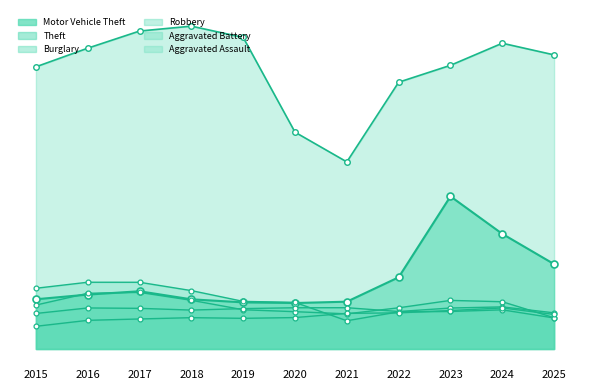

Where is the first local maximum for Aggravated Assault?

2018